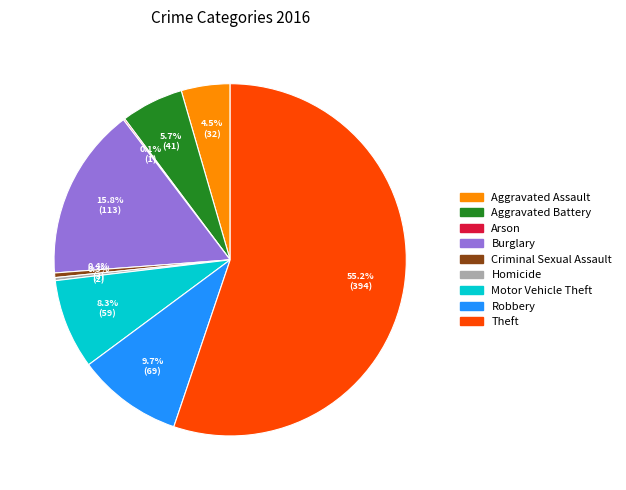

To the nearest percent, what is the average slice percentage?

11%